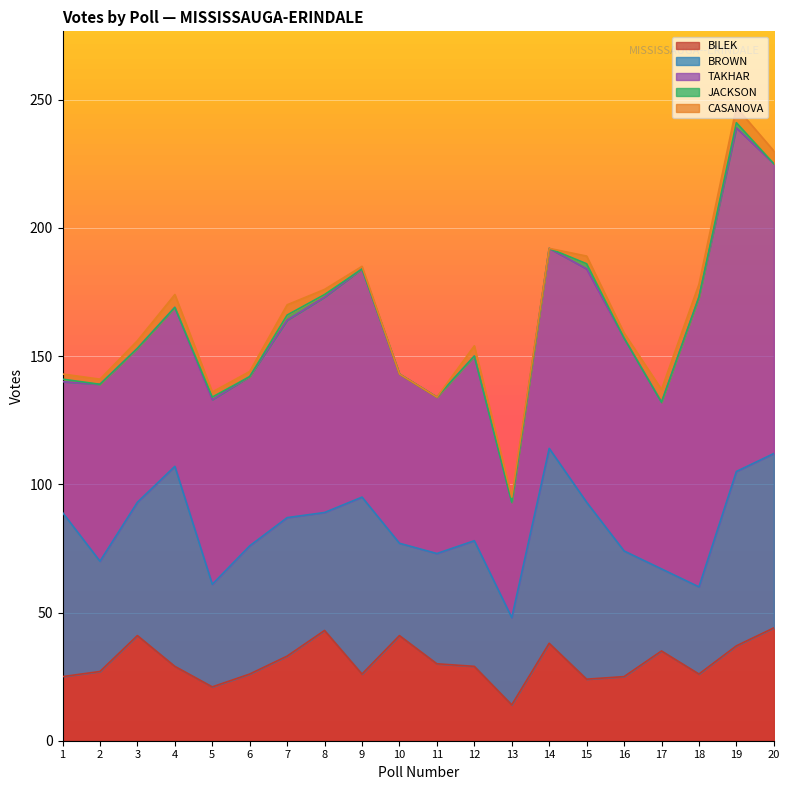

How many data points does each series have?

20